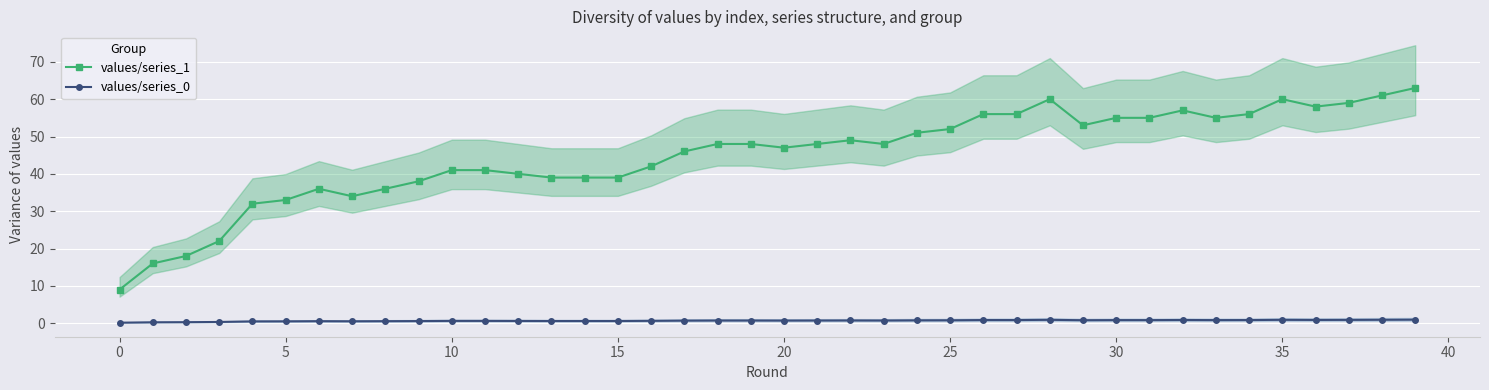

Is it true that values/series_0 equals 0.1 at 0?

True